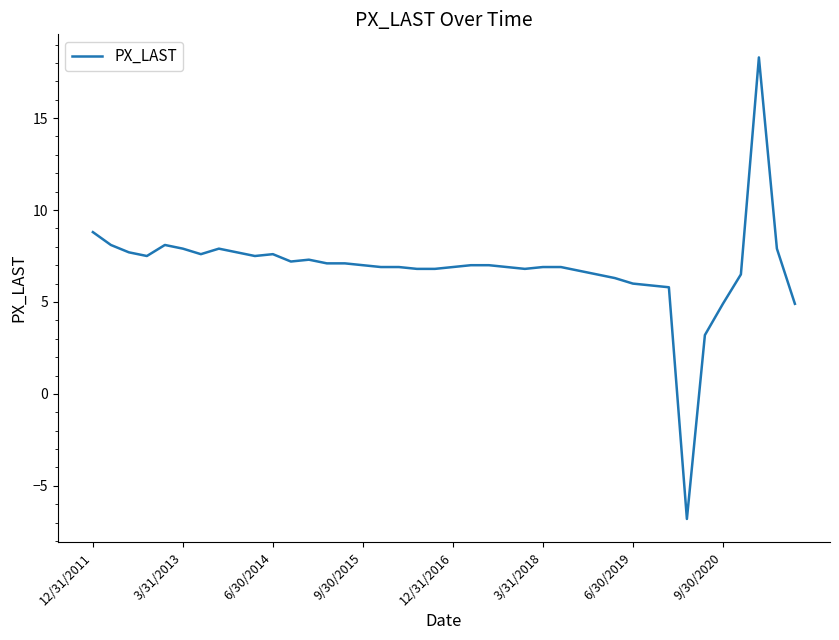

What is the difference between the maximum and minimum values?

25.1